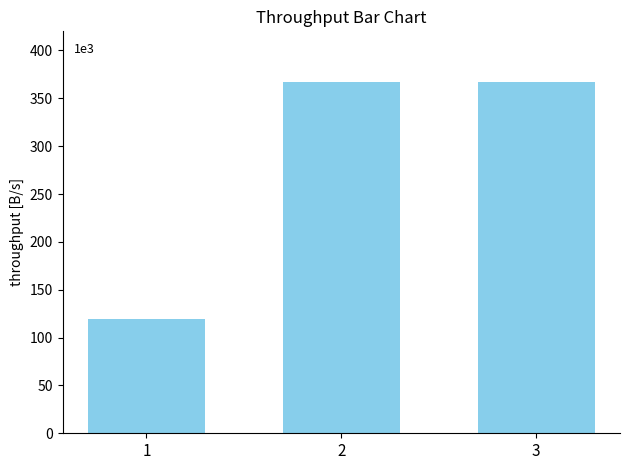

Reading left to right, list all the values displayed in this chart.

1=119740	2=367049	3=367046